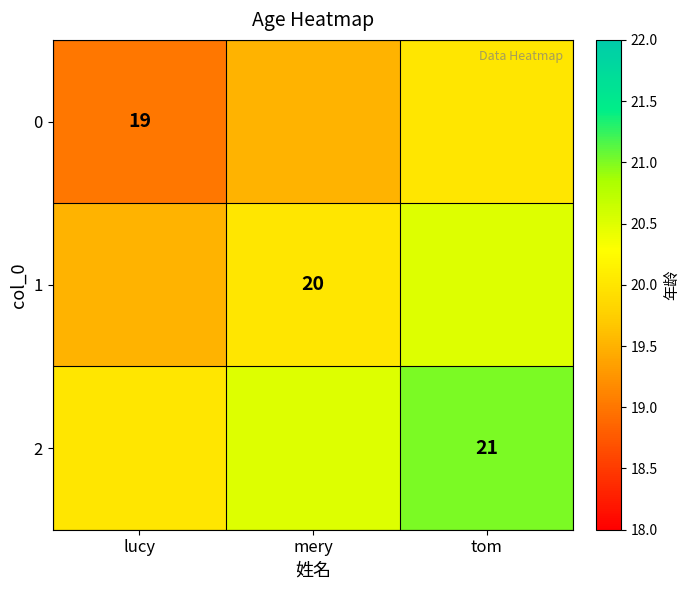

Count the number of data series in this chart.

3